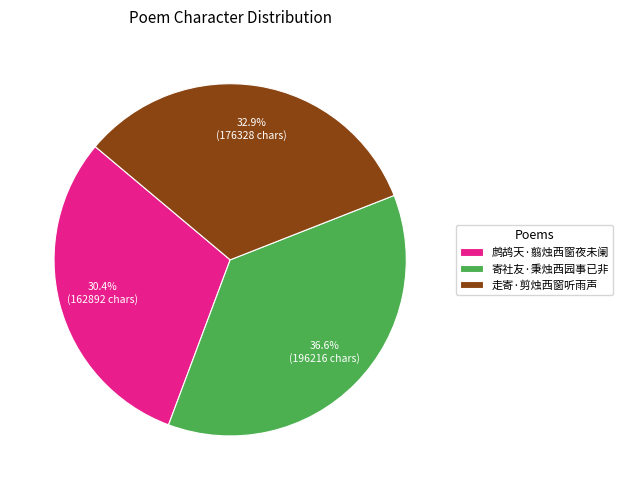

Which has a higher value, 寄社友·秉烛西园事已非 or 走寄·剪烛西窗听雨声?

寄社友·秉烛西园事已非